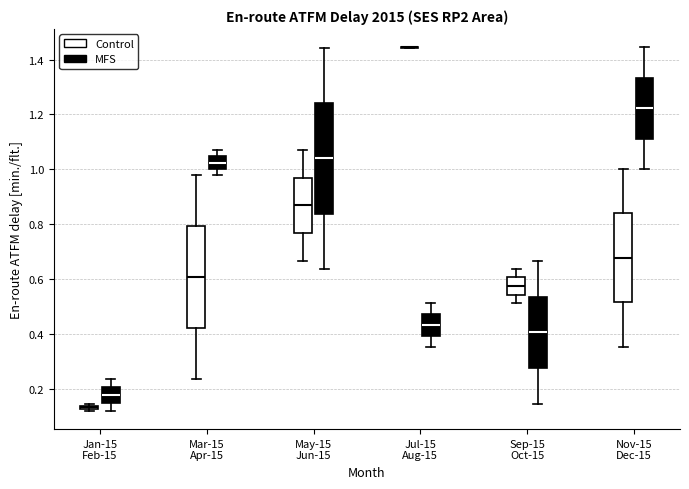

Comparing the boxes themselves (not the whiskers), which one is the tallest?

May-15 Jun-15 (MFS)